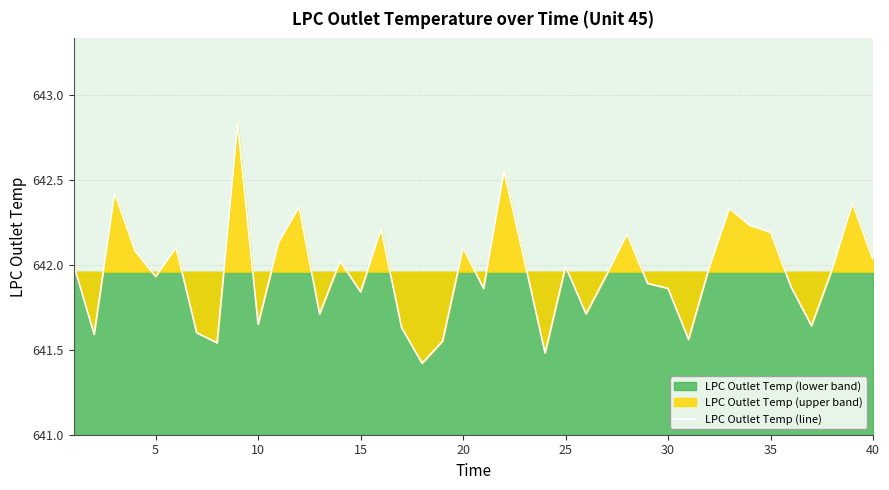

The value of LPC Outlet Temp (line) at 25 is 642.0. True or false?

True